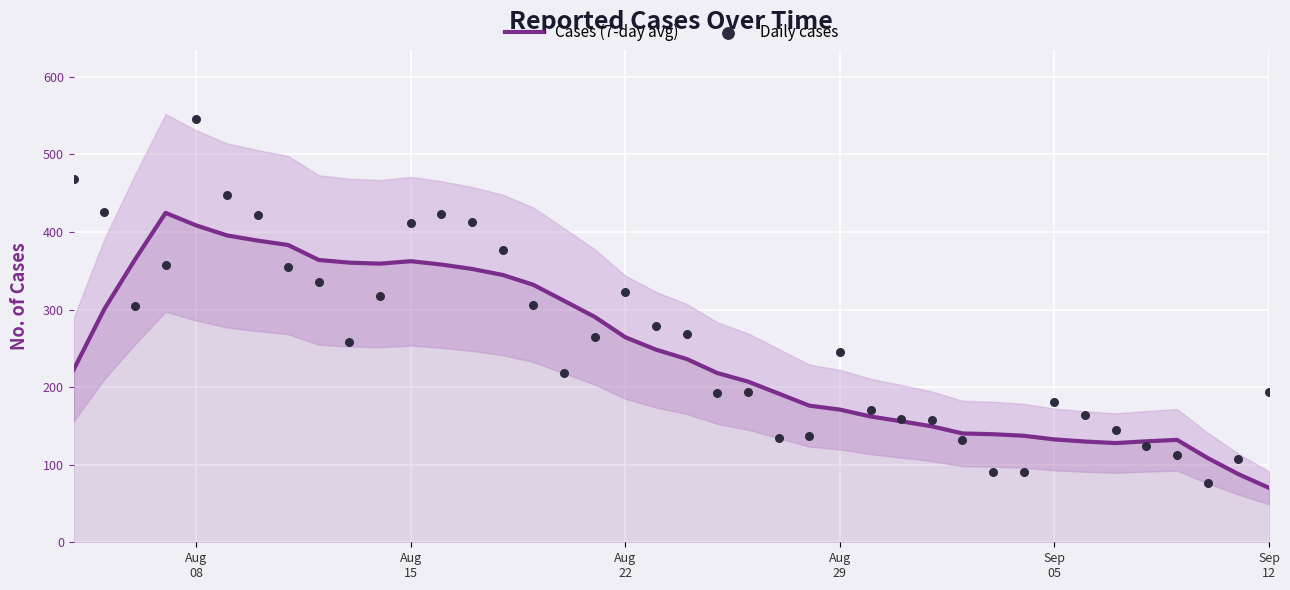

What is the lowest value of the Cases (7-day avg) series?

70.1